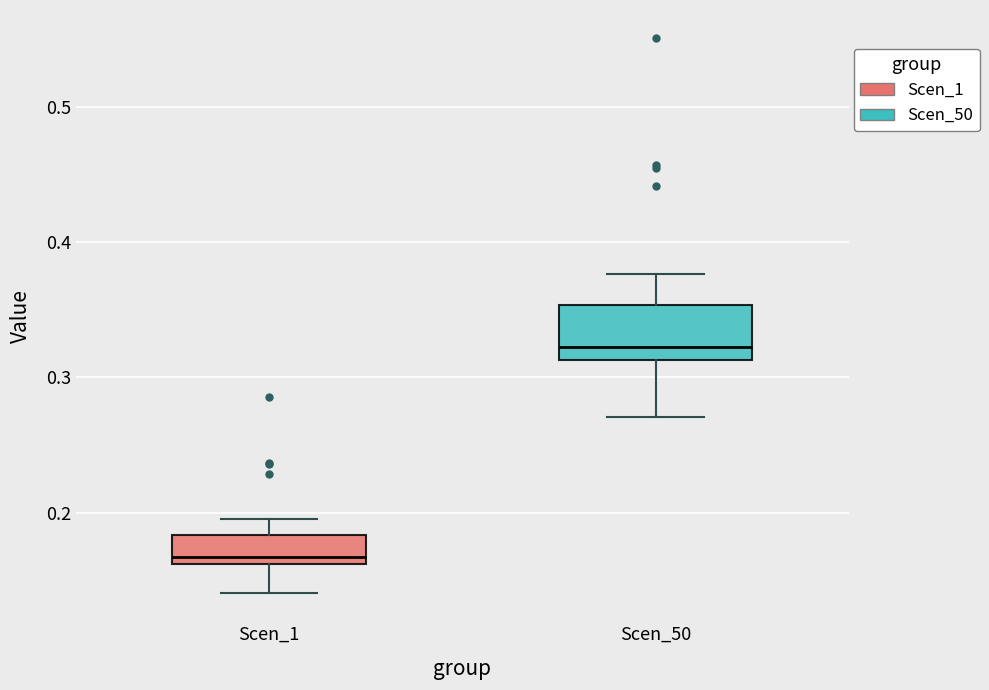

Which box is the tallest, from its lower edge to its upper edge?

Scen_50